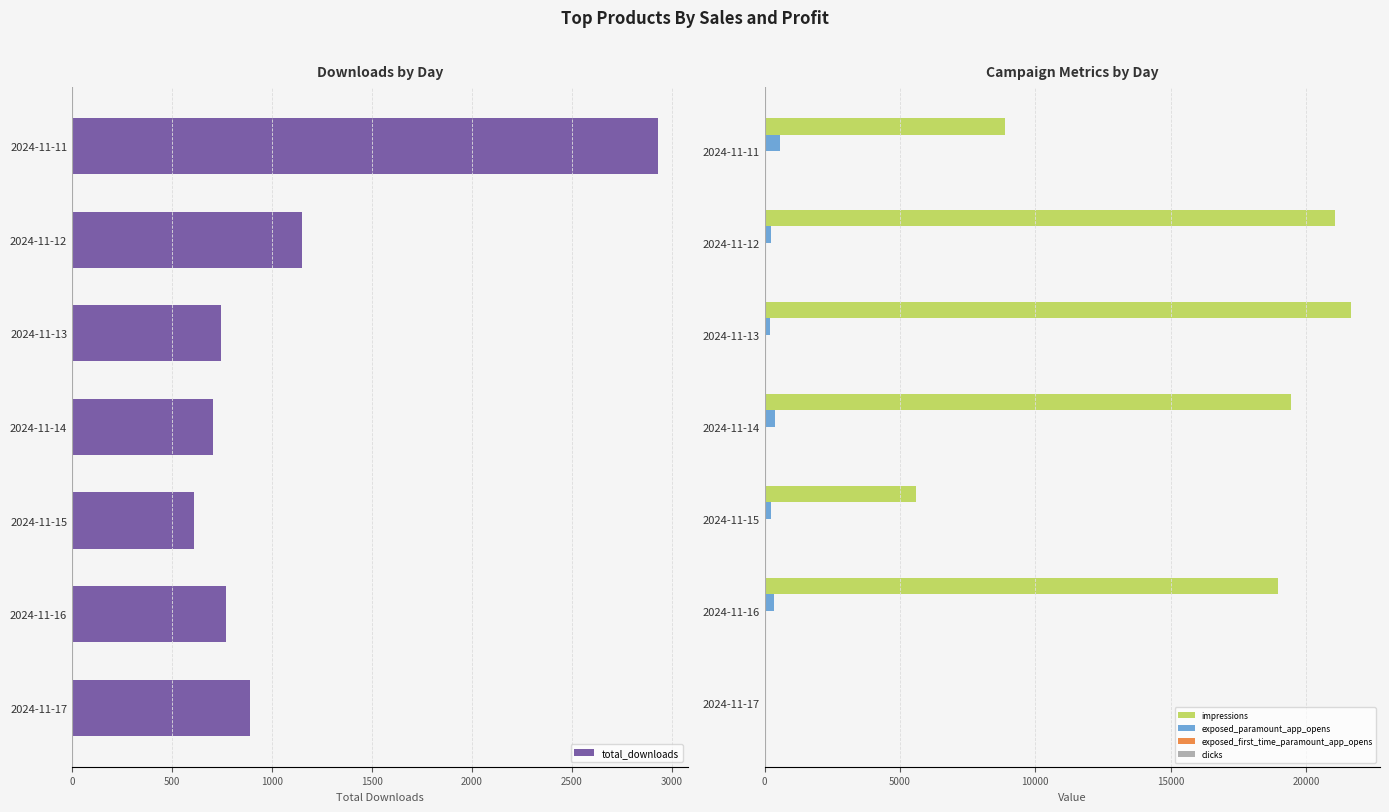

What is the maximum value shown in the chart?

21654